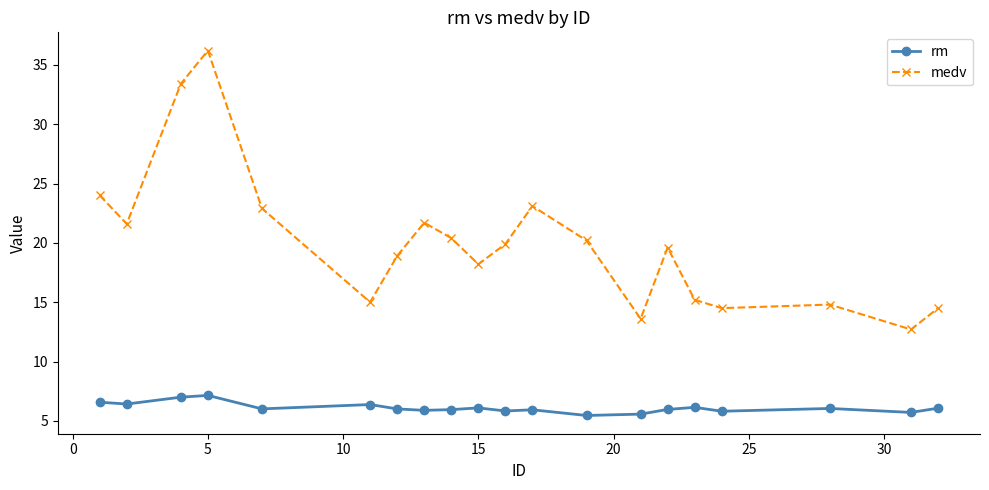

Does the chart display data point markers on the line(s)?

Yes